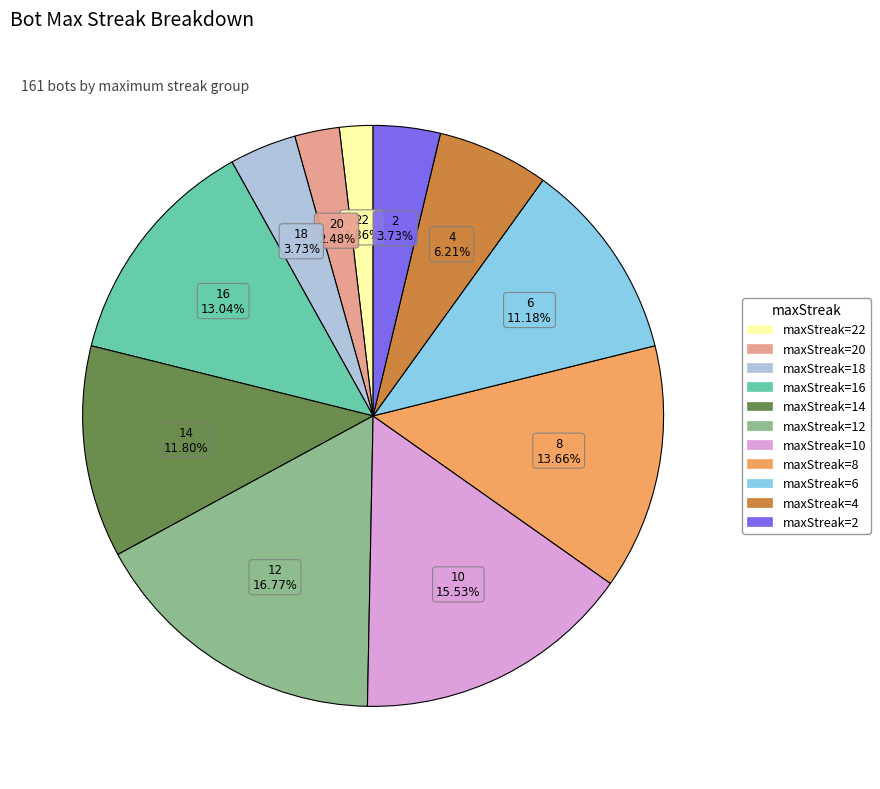

Is there a majority slice in this chart?

No